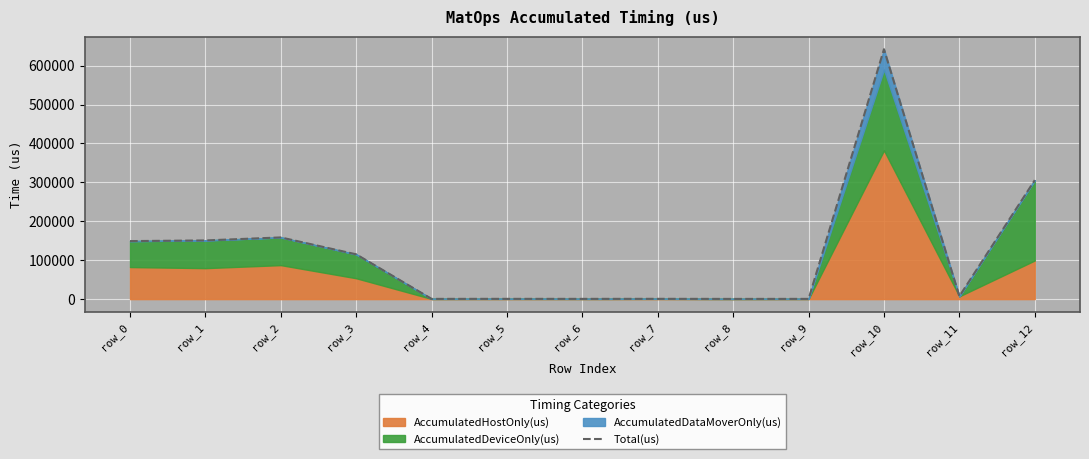

Between row_5 and row_1, which is larger?

row_1